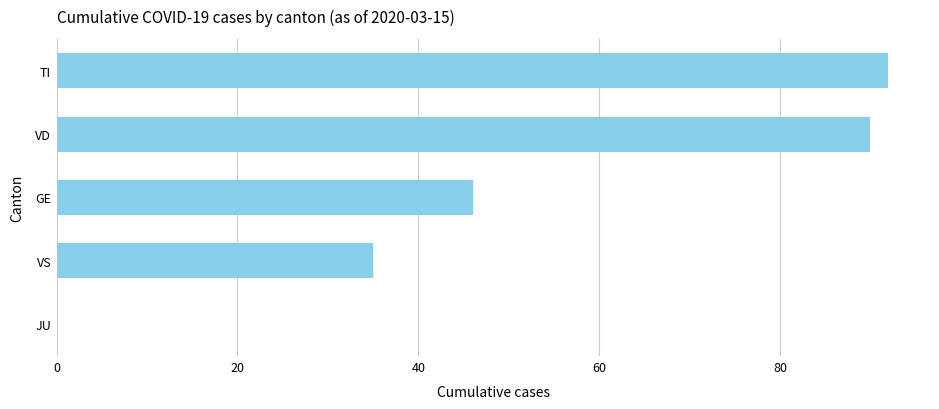

What value does the data have at GE?

46